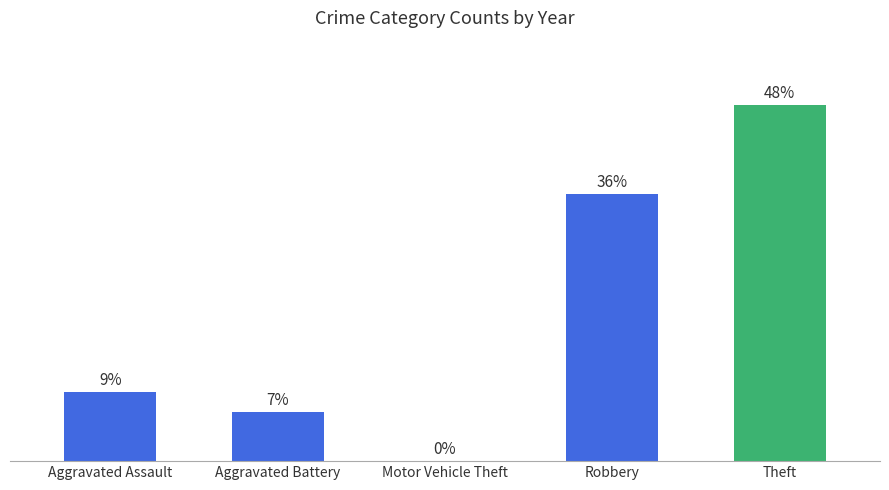

Which has a higher value, Aggravated Assault or Aggravated Battery?

Aggravated Assault